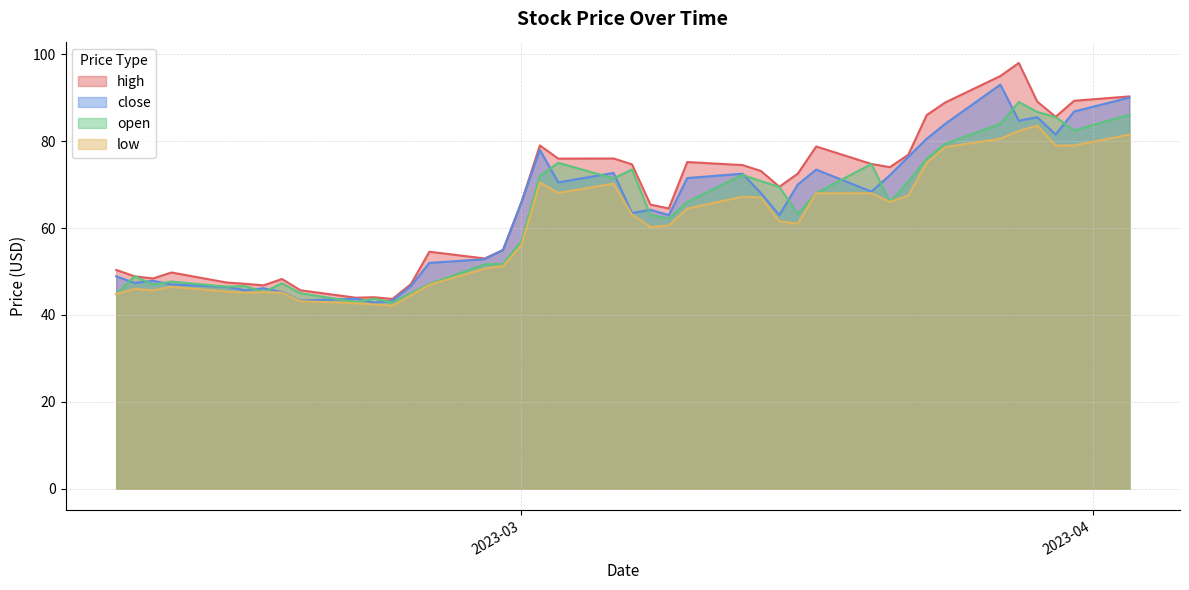

Rank the categories by close value from lowest to highest.

2023-02-21, 2023-02-22, 2023-02-17, 2023-02-20, 2023-02-16, 2023-02-14, 2023-02-15, 2023-02-13, 2023-02-23, 2023-02-10, 2023-02-08, 2023-02-09, 2023-02-07, 2023-02-24, 2023-02-27, 2023-02-28, 2023-03-09, 2023-03-15, 2023-03-07, 2023-03-08, 2023-03-01, 2023-03-14, 2023-03-20, 2023-03-16, 2023-03-03, 2023-03-10, 2023-03-21, 2023-03-13, 2023-03-06, 2023-03-17, 2023-03-22, 2023-03-02, 2023-03-23, 2023-03-30, 2023-03-24, 2023-03-28, 2023-03-29, 2023-03-31, 2023-04-03, 2023-03-27